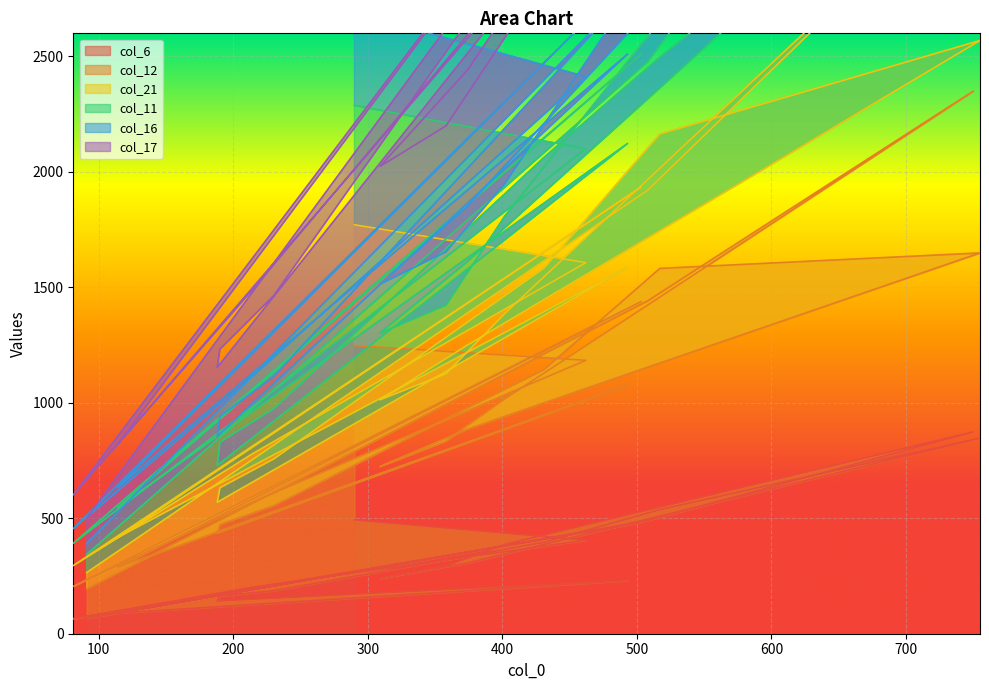

True or false: col_6 and col_21 cross at least once.

False